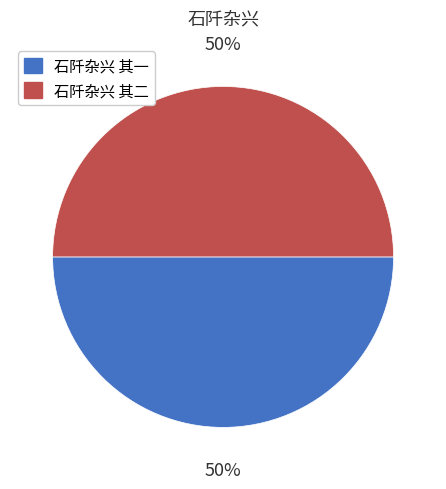

How many segments does this pie chart have?

2